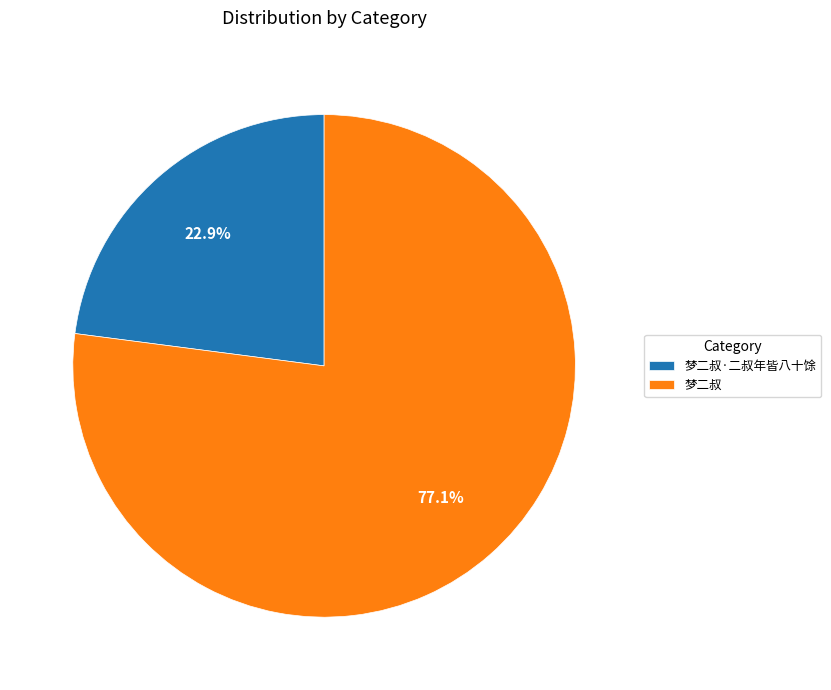

To the nearest percent, what is the average slice percentage?

50%